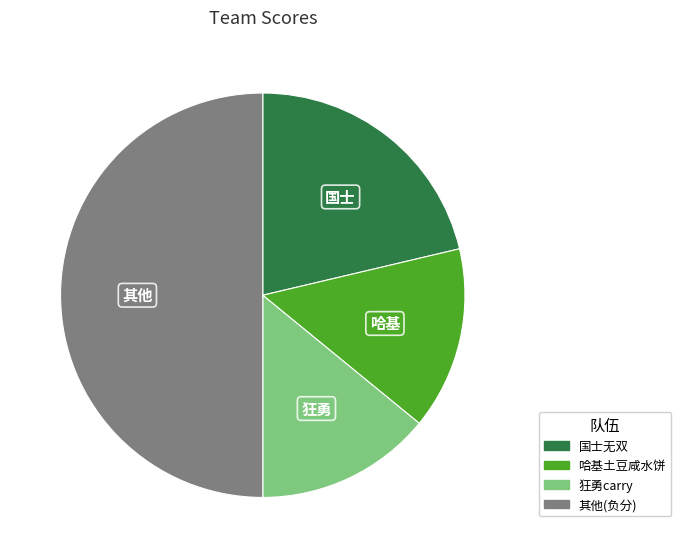

Count the number of slices in the pie.

4